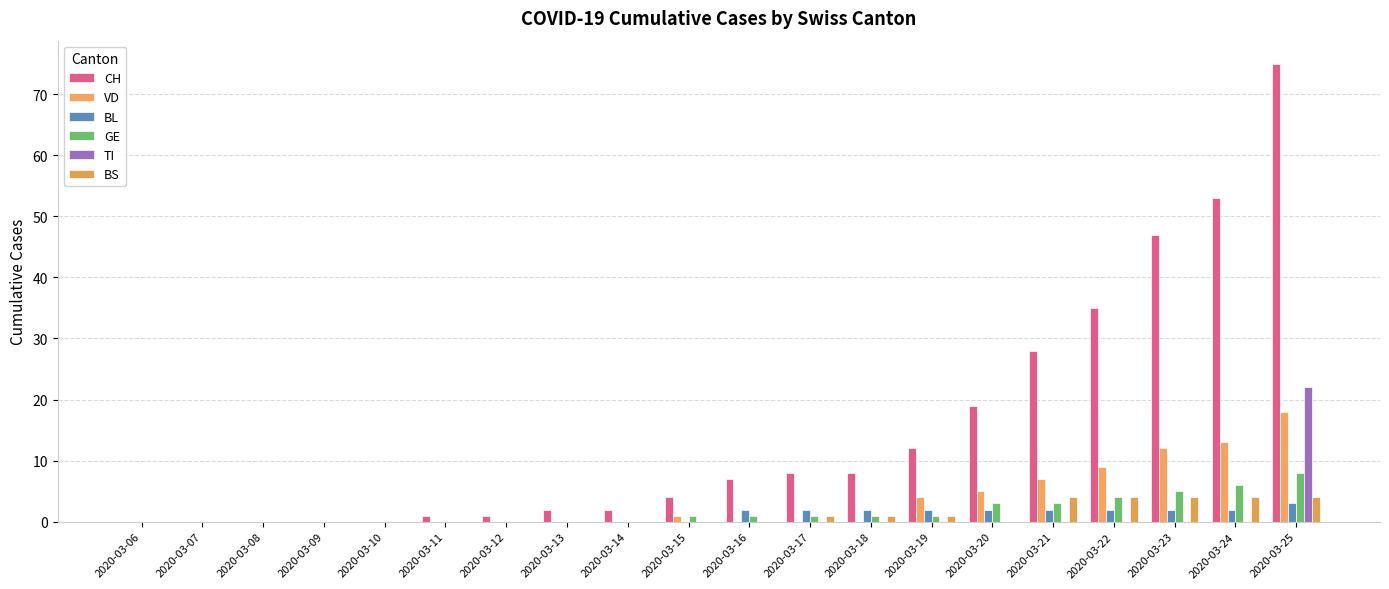

At how many categories does at least one series exceed 36?

3